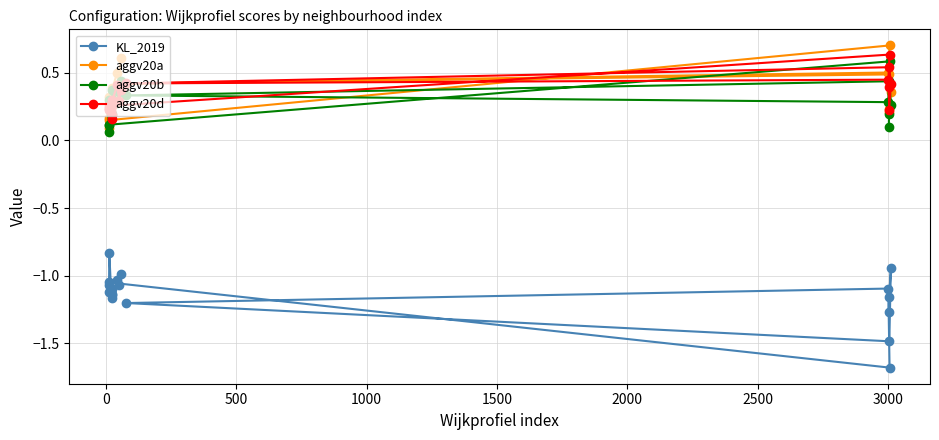

How many categories are shown in the chart?

20